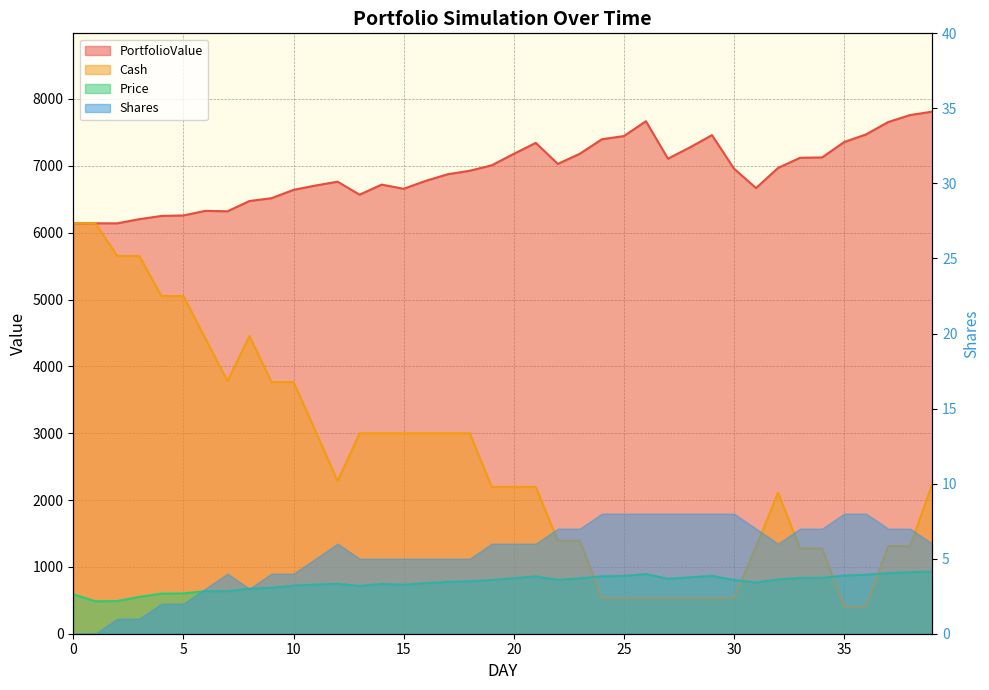

At how many categories does at least one series exceed 7232?

11